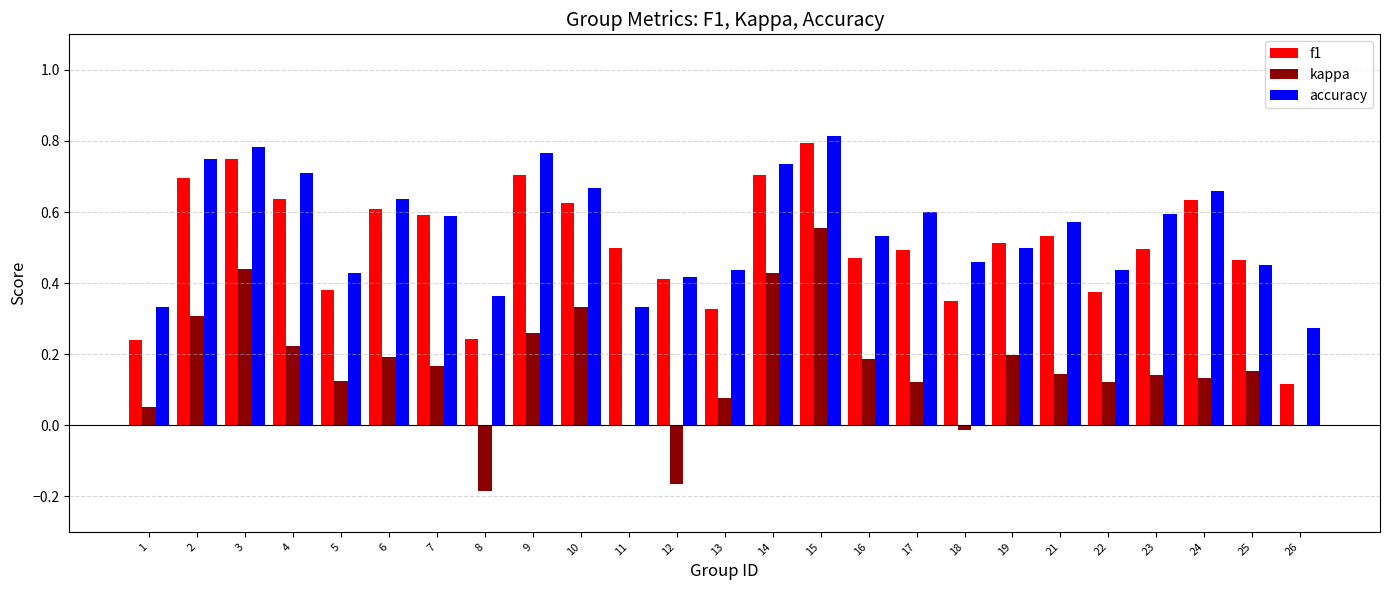

Which series changed the most between 5 and 7?

f1